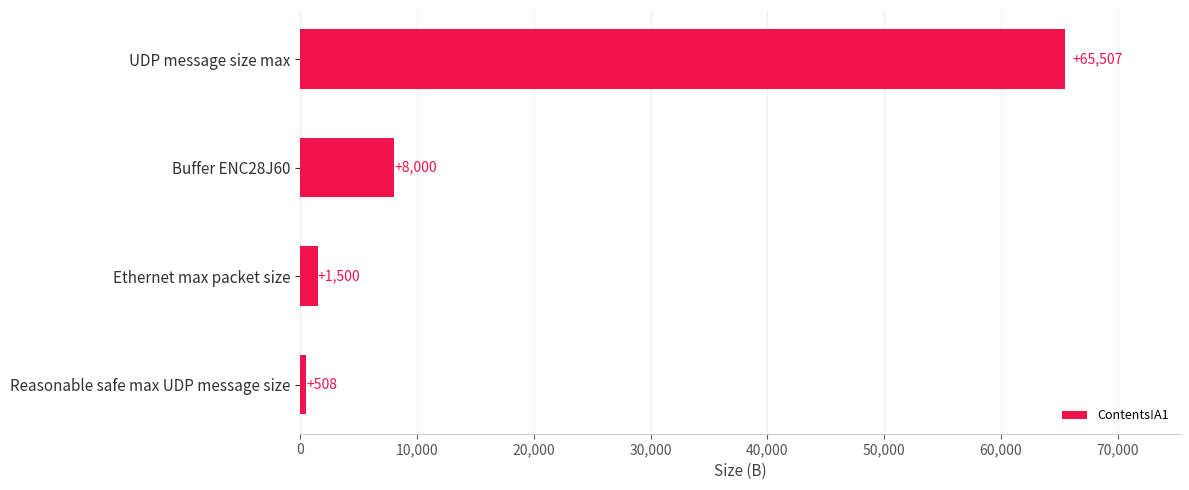

Are the bars grouped side by side (vs. stacked)?

No